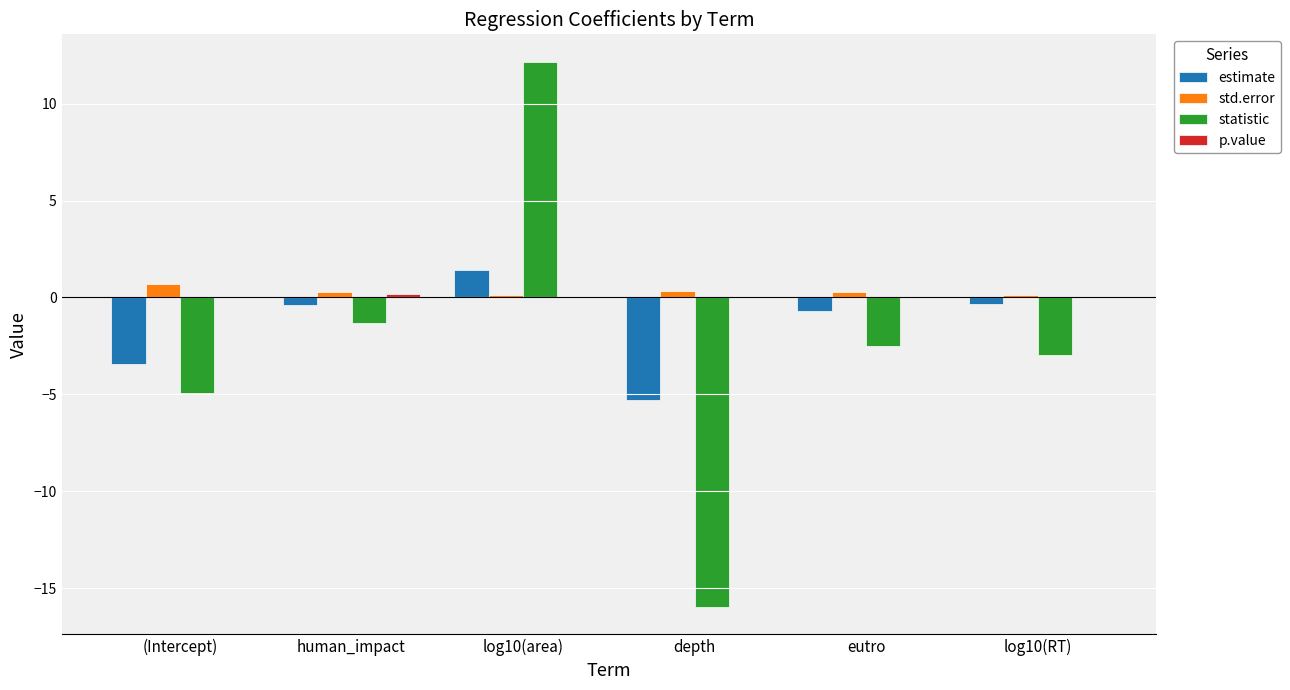

At which category is the sum across all series the highest?

log10(area)